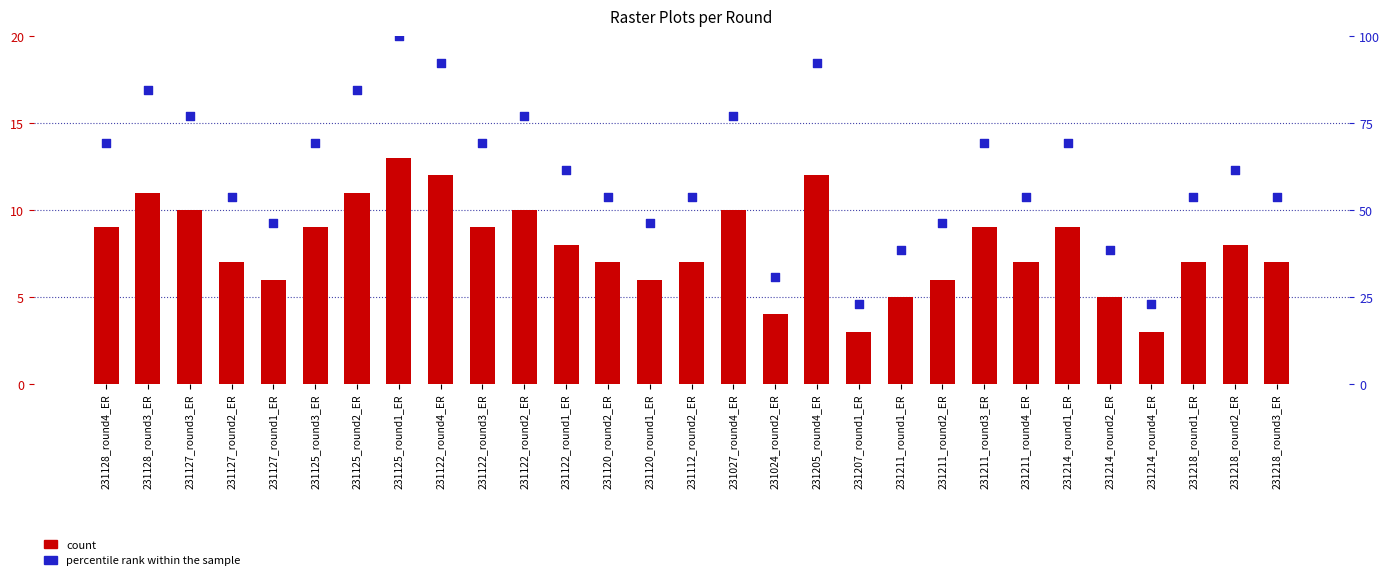

At which category is the sum across all series the highest?

231125_round1_ER